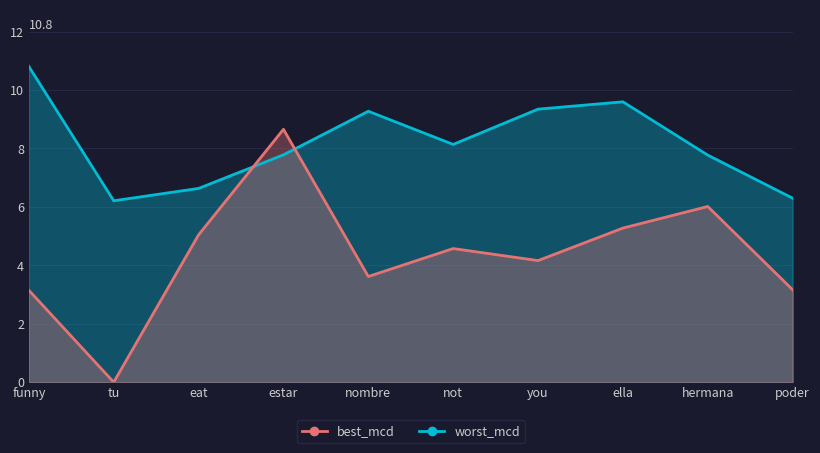

What is the average value of the worst_mcd series?

8.2